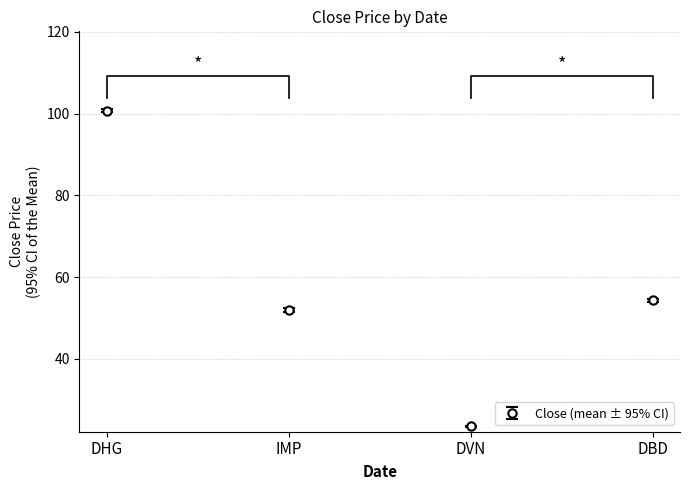

What is the smallest value displayed?

23.4